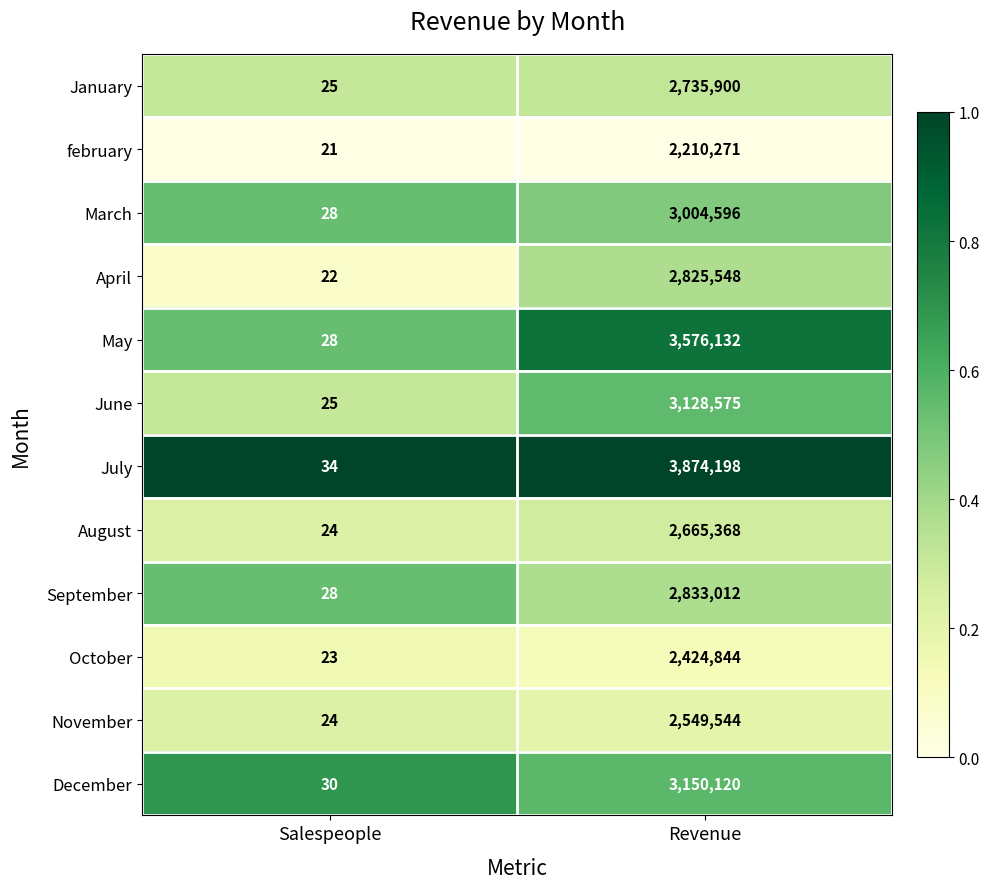

At which label is December closest to 1575075?

Salespeople